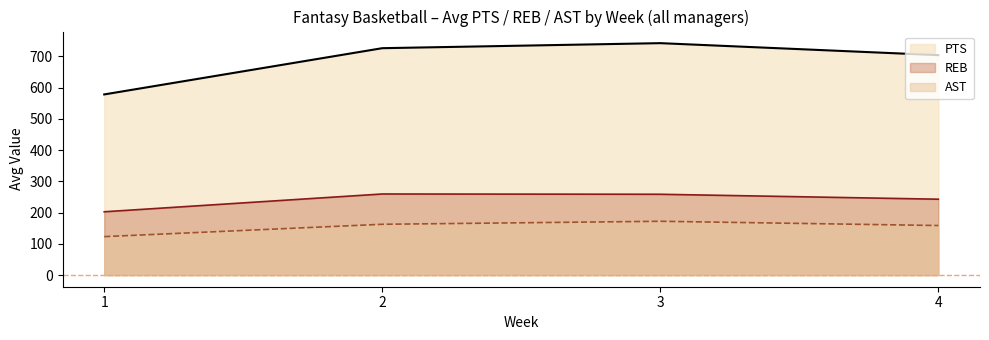

What are all the series names shown in the legend?

PTS, REB, AST